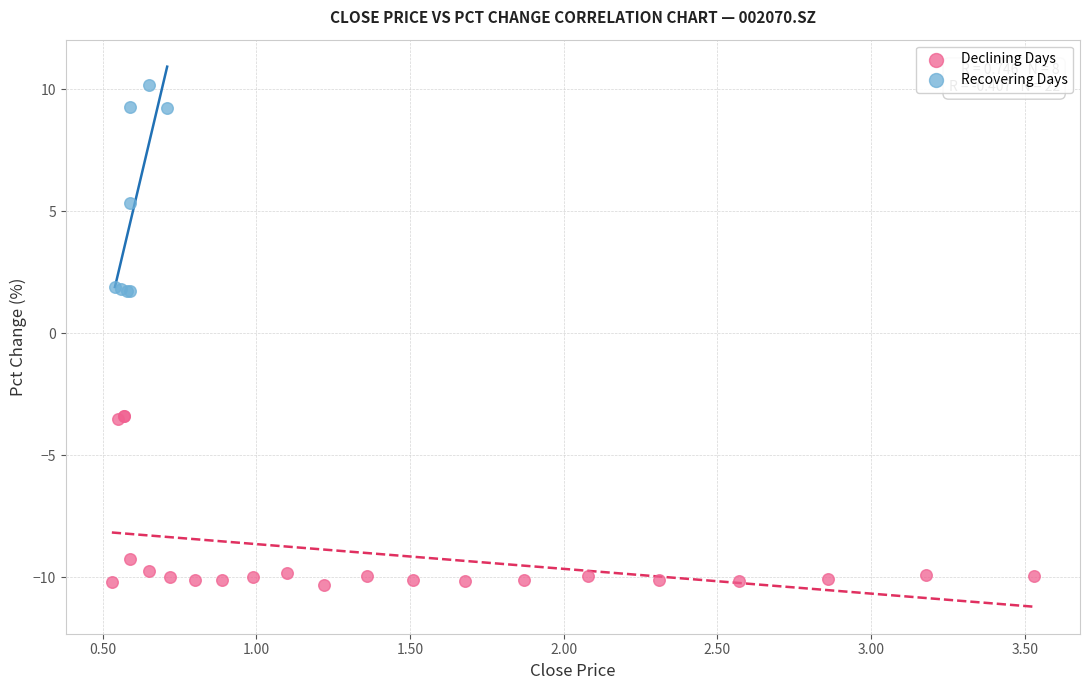

Which series has the largest Y range (max minus min)?

Recovering Days